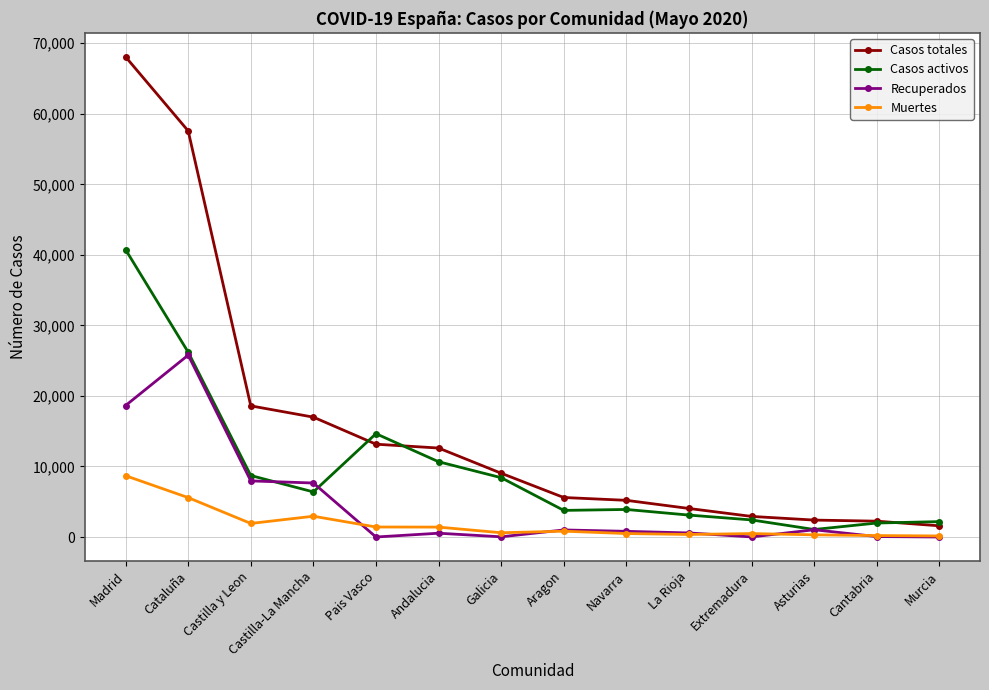

What is the lowest value of the Casos totales series?

1587